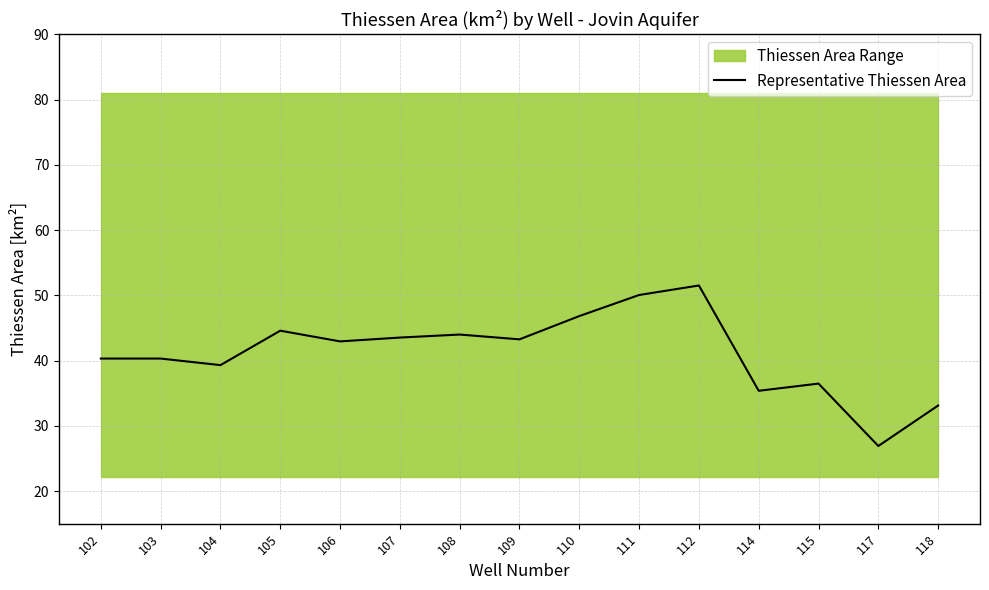

Count the number of categories in the chart.

15